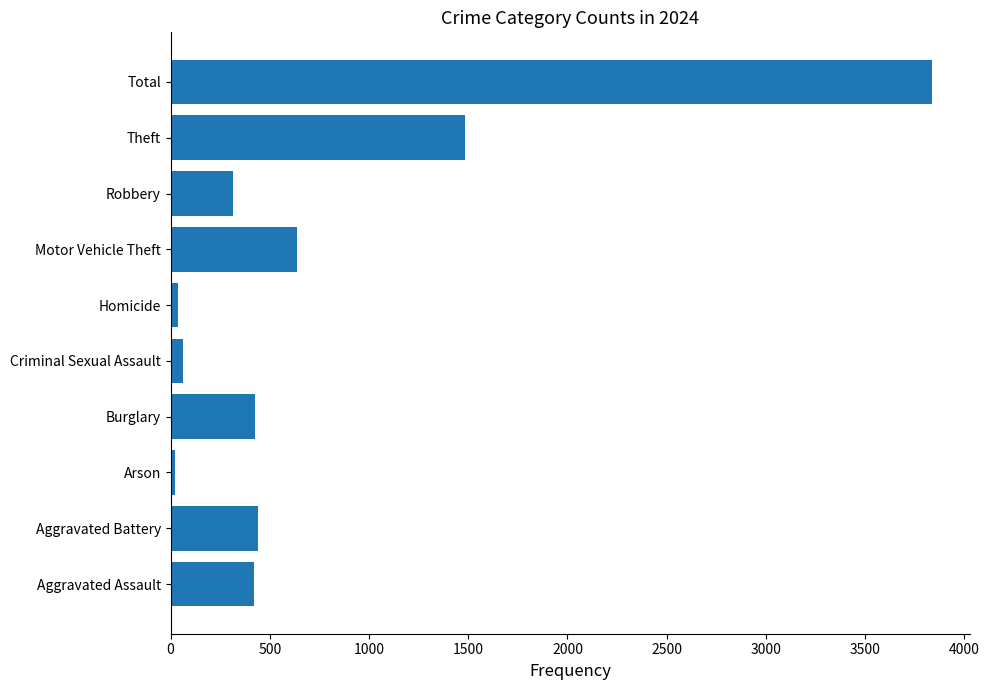

Does the chart contain stacked bars?

No